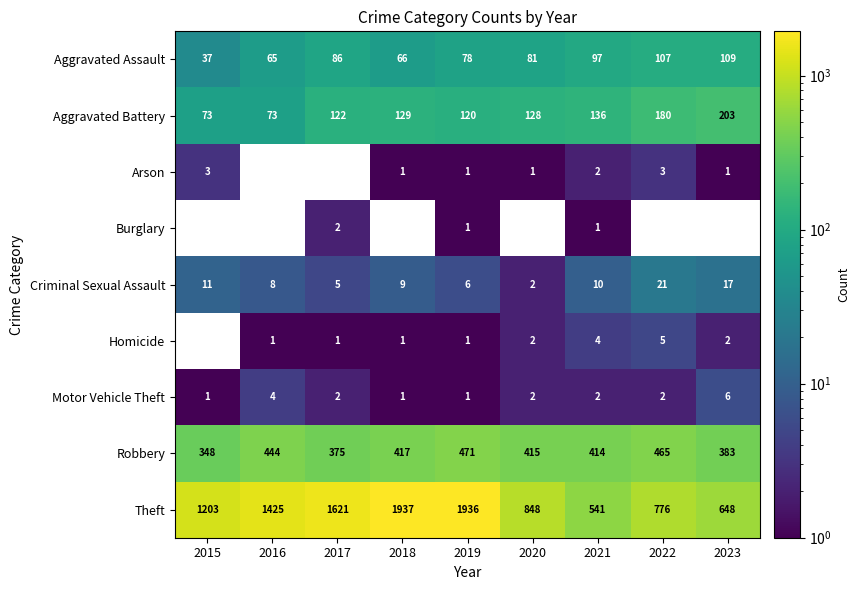

What is the total value across all series at 2021?

1207